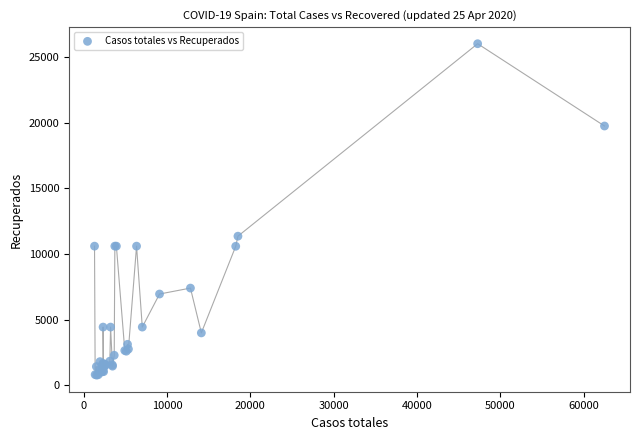

What Y value in the scatter plot is closest to 13397?

11357